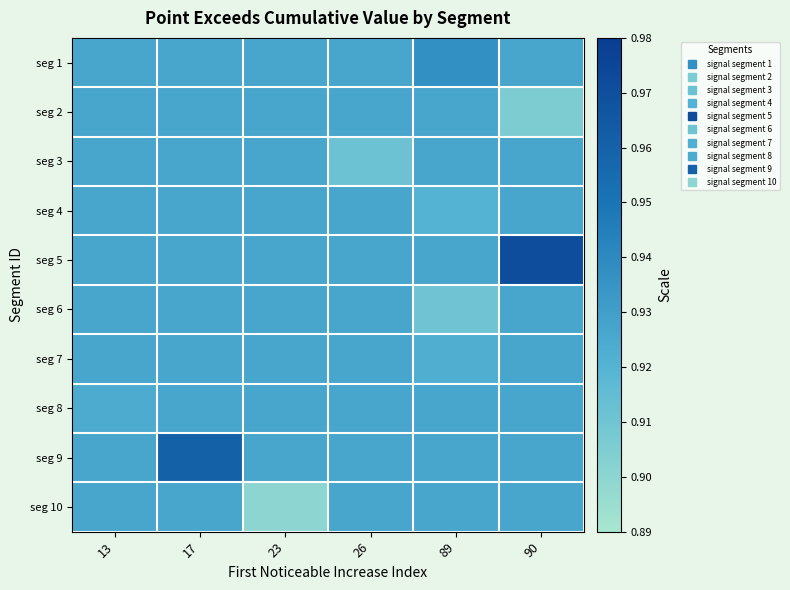

How many data points does each series have?

6